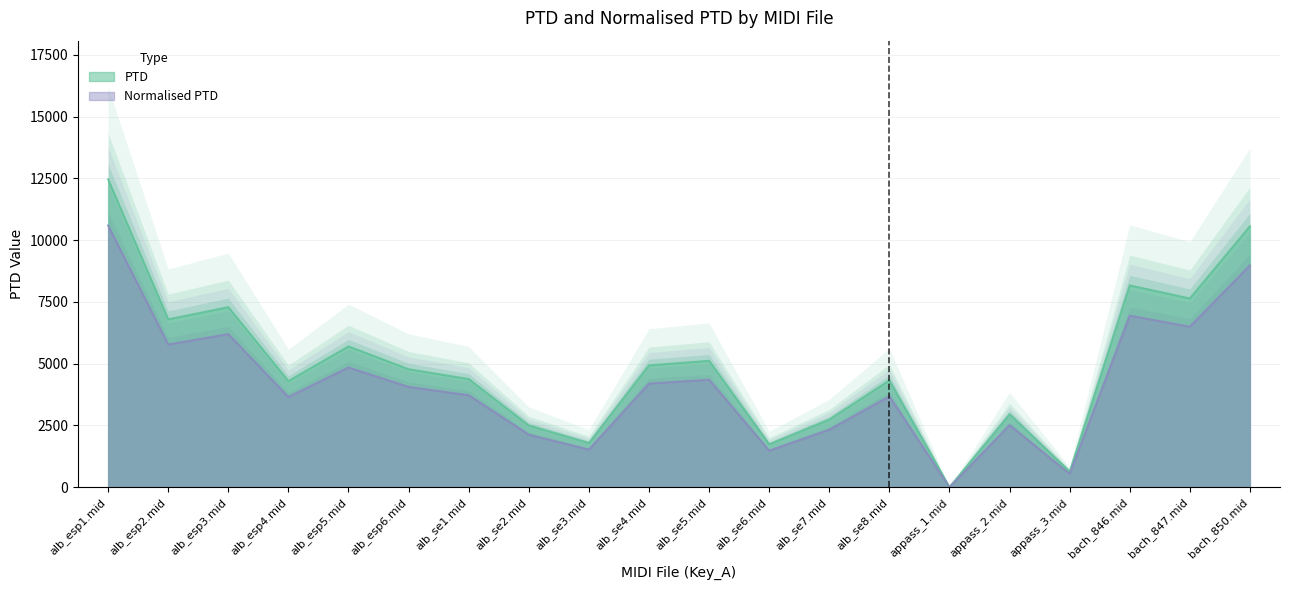

What position from the right is alb_se5.mid?

10